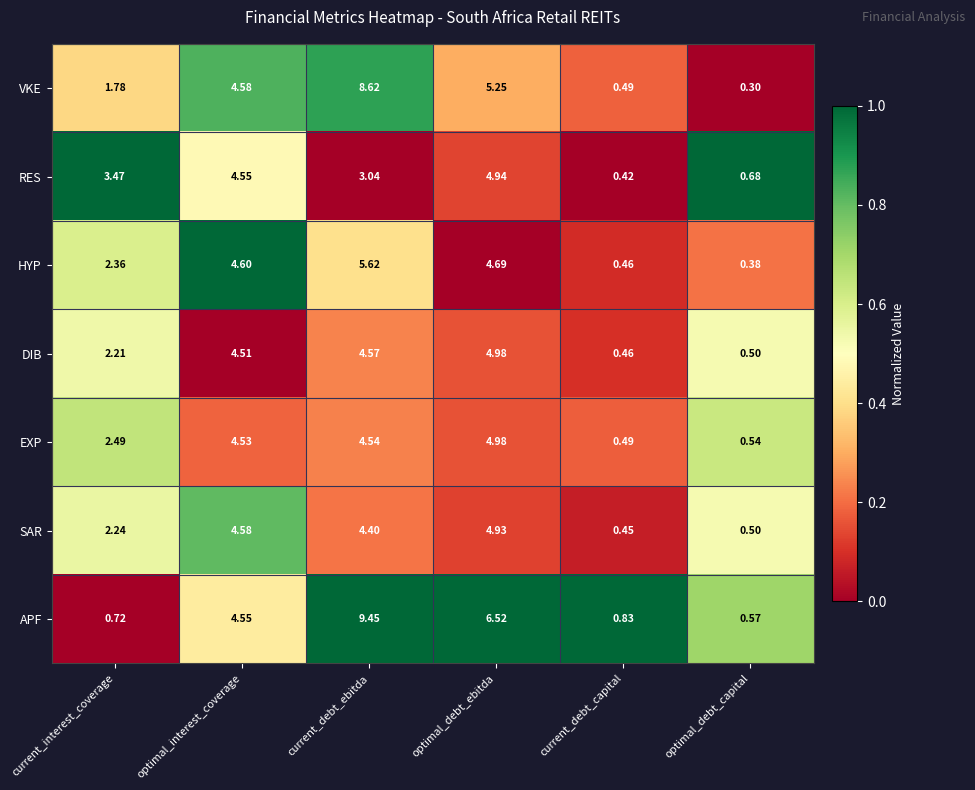

At how many categories does at least one series exceed 0?

6